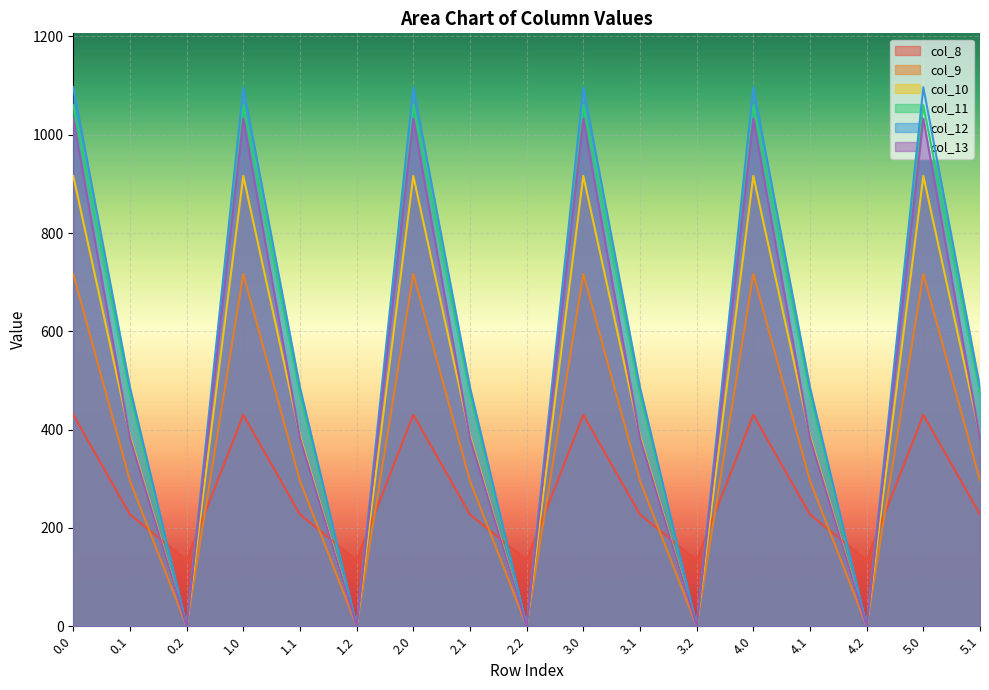

What position from the left is 3.2?

12